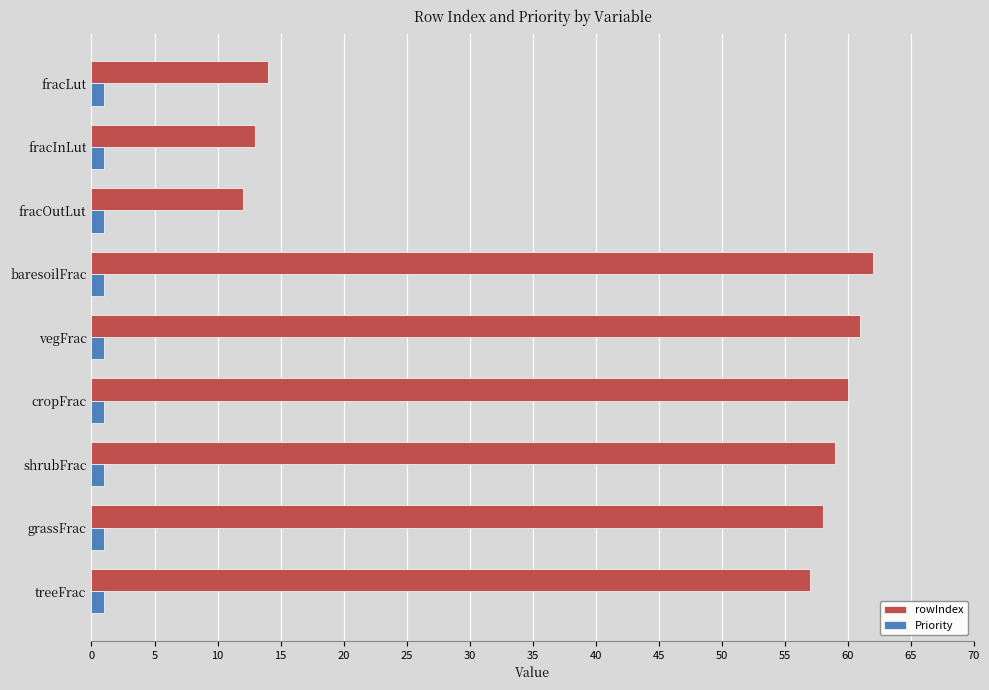

Is it true that rowIndex equals 12 at fracOutLut?

True